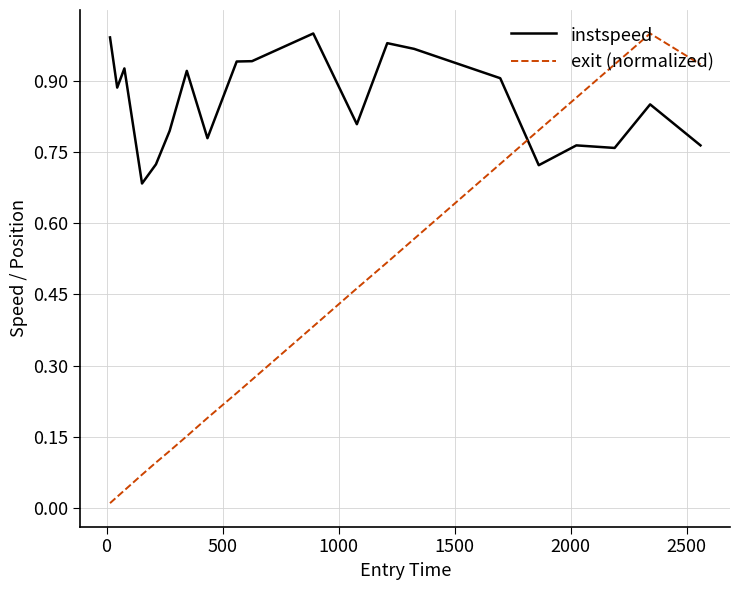

At how many categories does at least one series exceed 0?

20